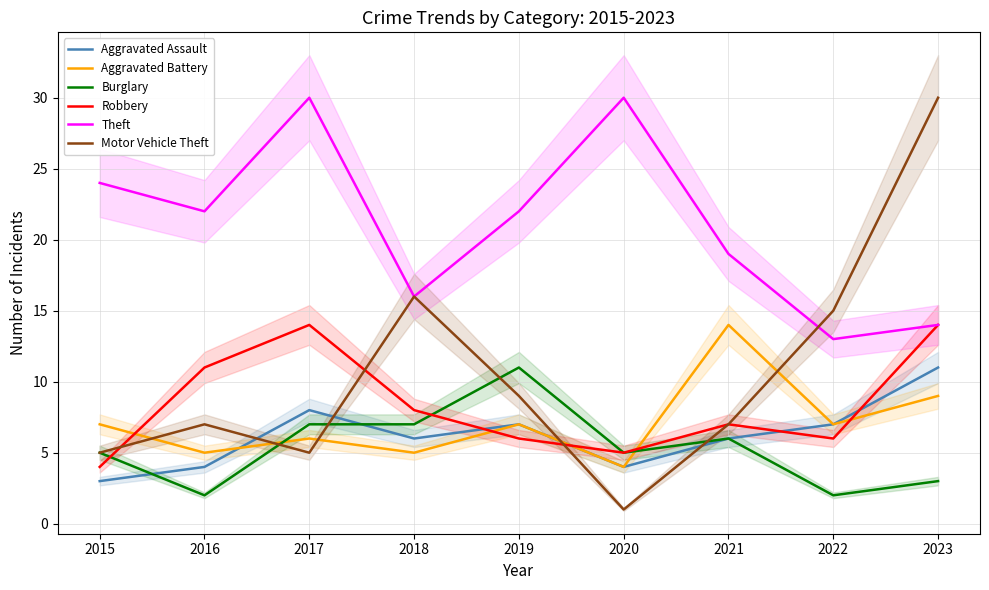

Is it true that Aggravated Assault equals 4 at 2017?

False